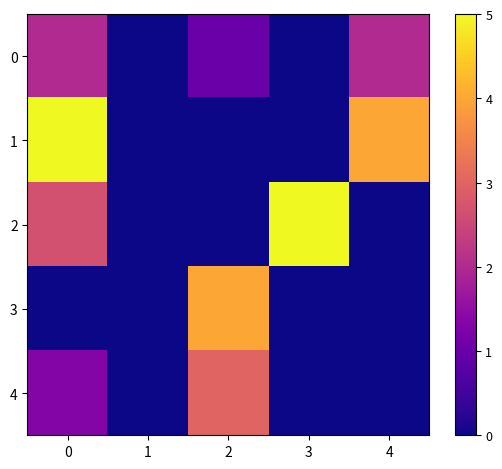

Reading left to right, what are all the values shown in this chart?

row_0: 0=2.0	1=0.0	2=1.0	3=0.0	4=2.0
row_1: 0=5.0	1=0.0	2=0.0	3=0.0	4=4.0
row_2: 0=2.7	1=0.0	2=0.0	3=5.0	4=0.0
row_3: 0=0.0	1=0.0	2=4.0	3=0.0	4=0.0
row_4: 0=1.3	1=0.0	2=3.0	3=0.0	4=0.0